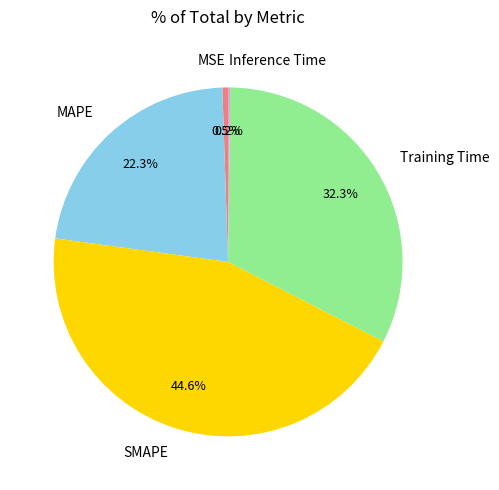

Which category has the biggest portion of the pie?

SMAPE